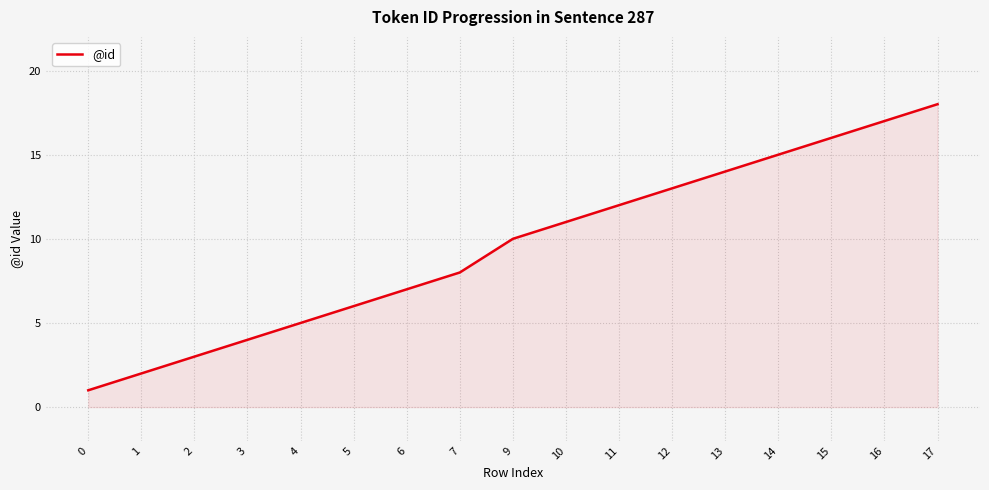

Count the number of data series in this chart.

1